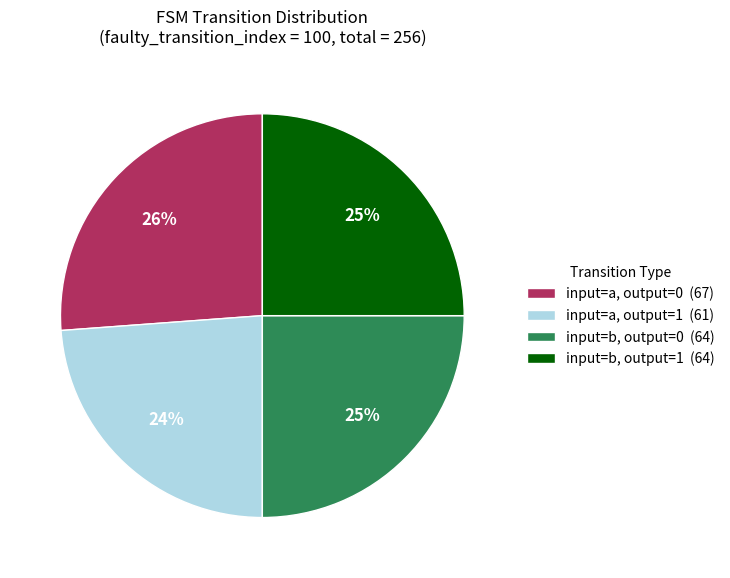

Is the sum of input=a, output=0 (67) and input=b, output=0 (64) greater than half?

Yes